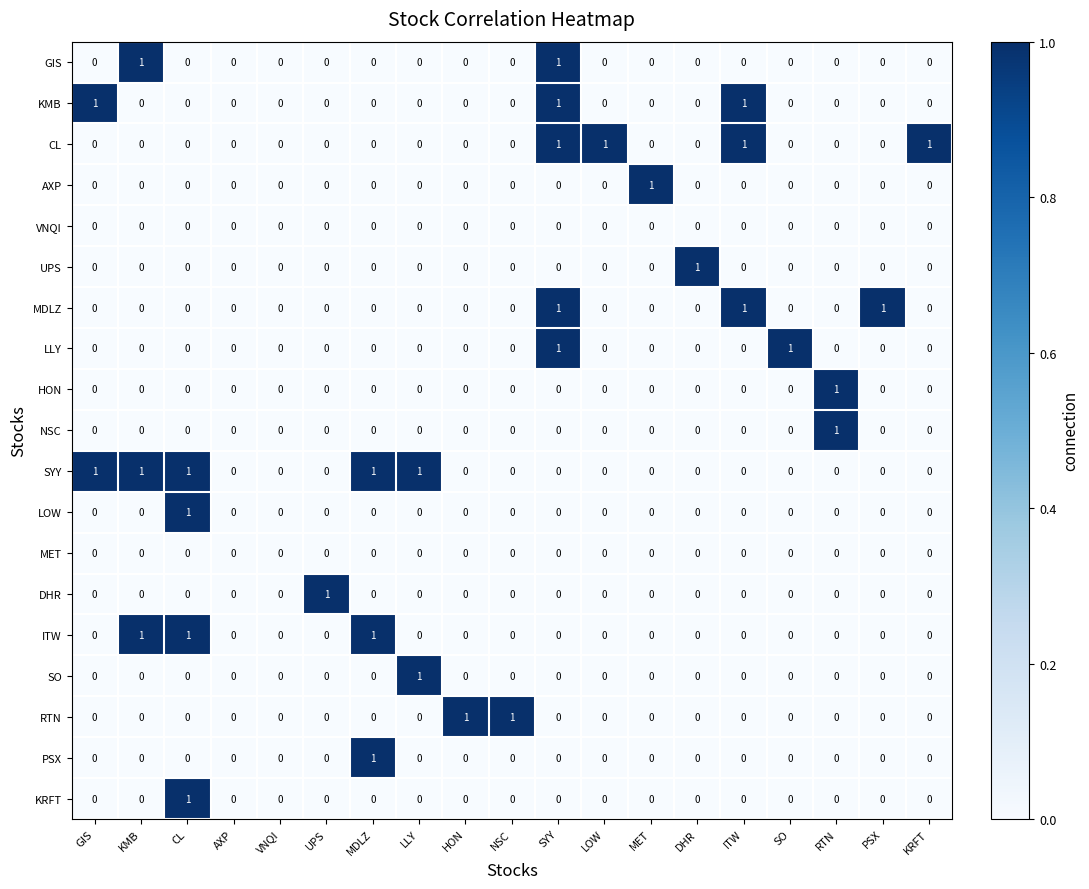

The value of MET at KMB is 0. True or false?

True